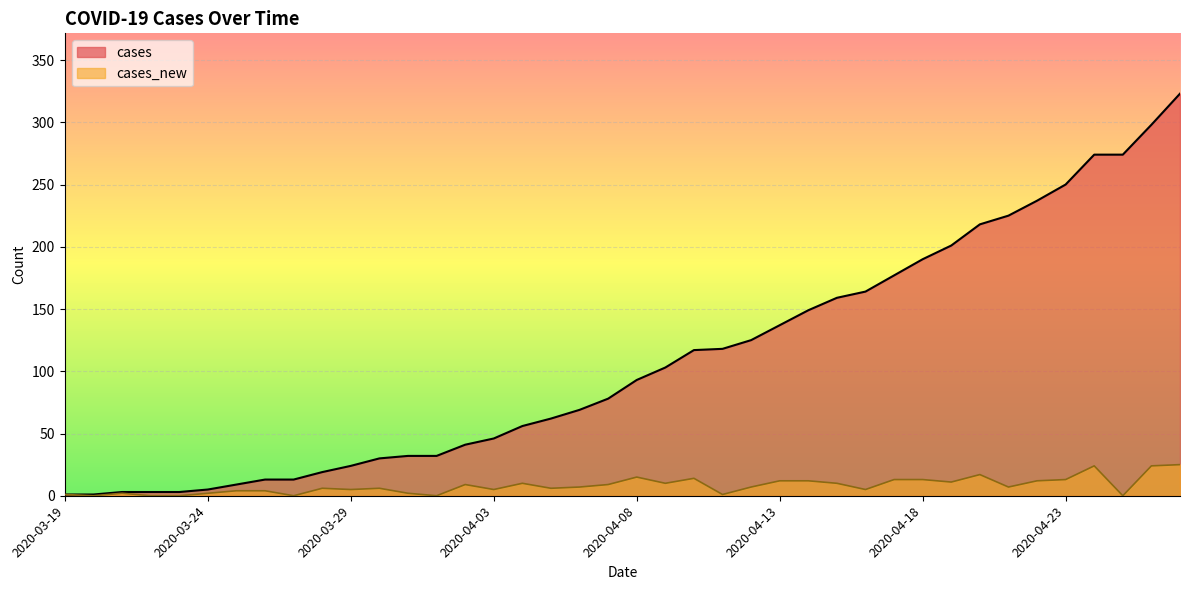

What is the highest value of the cases series?

323